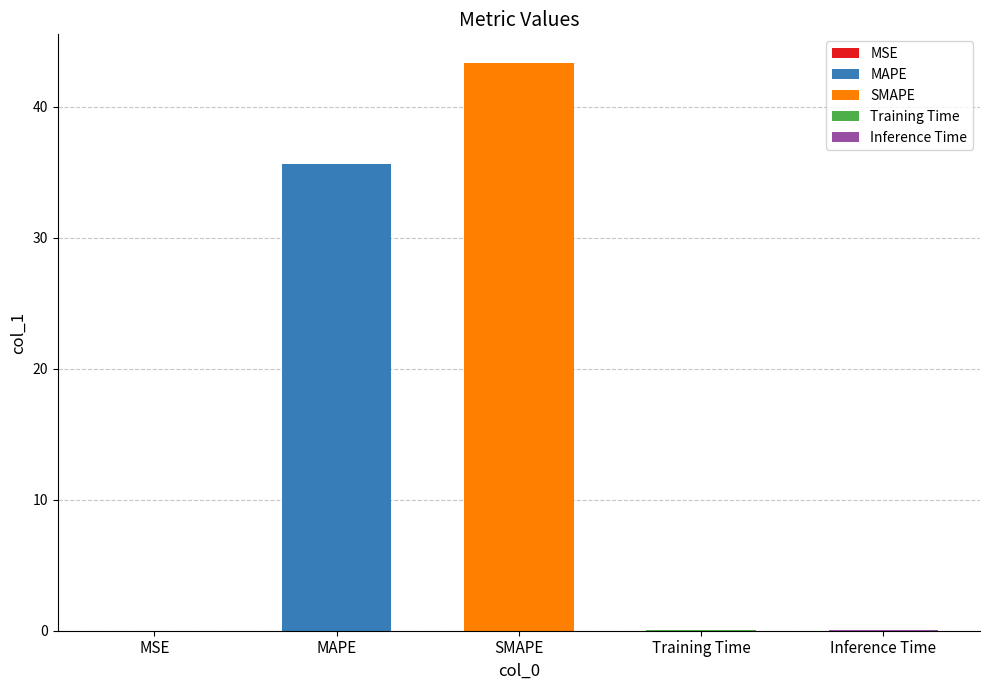

Rank the categories by value from highest to lowest.

SMAPE, MAPE, Inference Time, Training Time, MSE